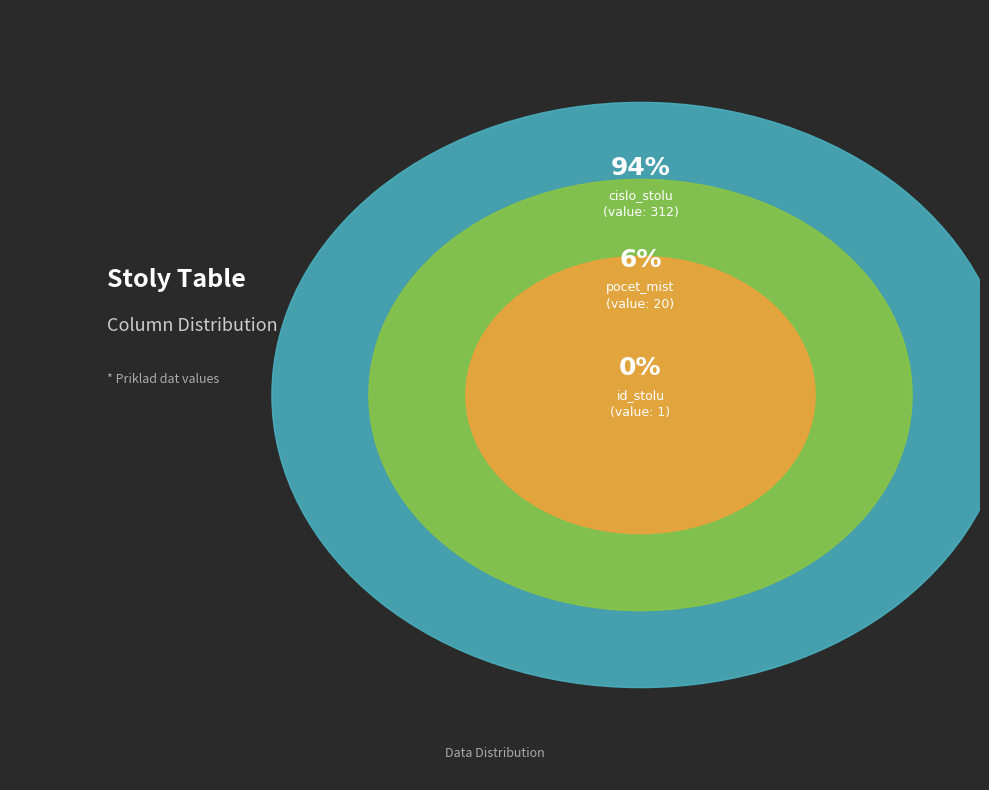

Is there any slice that represents more than half of the pie?

Yes